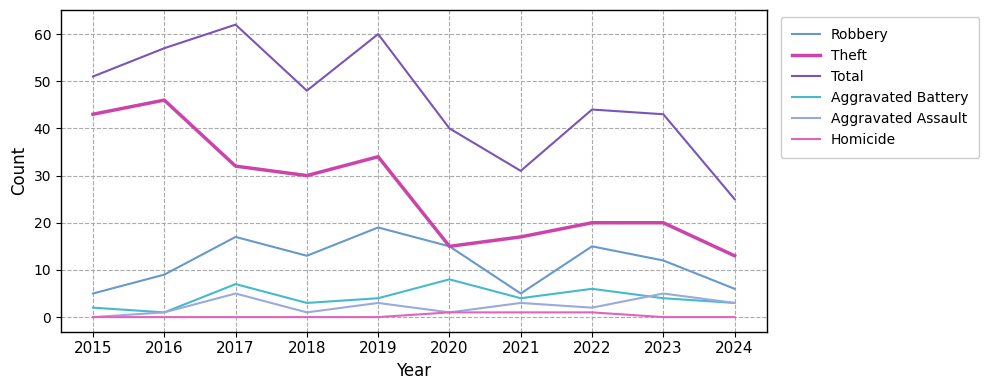

Is the value of Theft at 2023 greater than the value of Aggravated Battery at 2023?

Yes